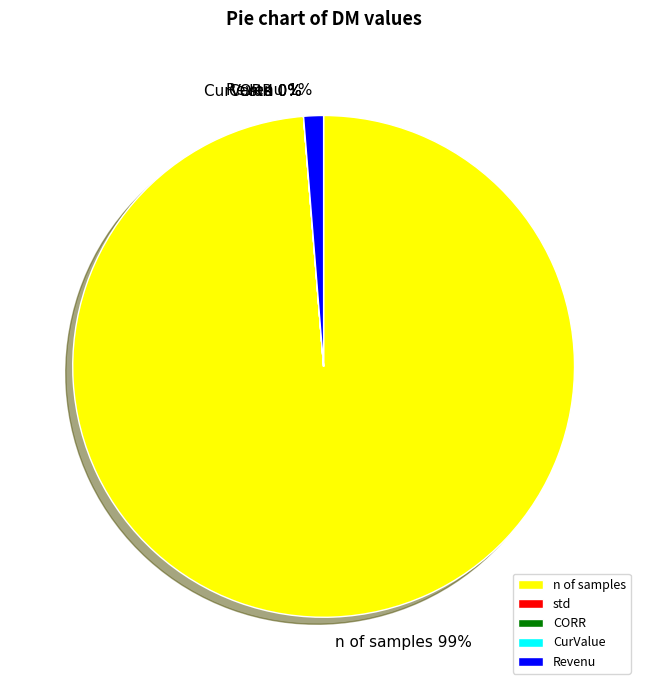

Which slice is the largest?

n of samples